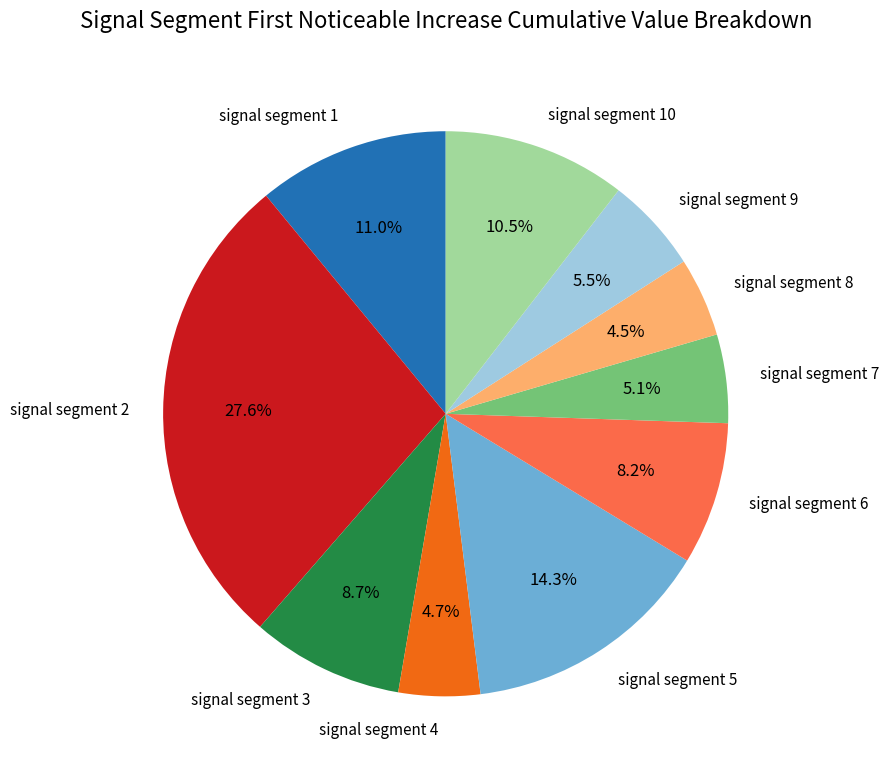

To the nearest percent, what is the difference between the largest and smallest slice percentages?

23%